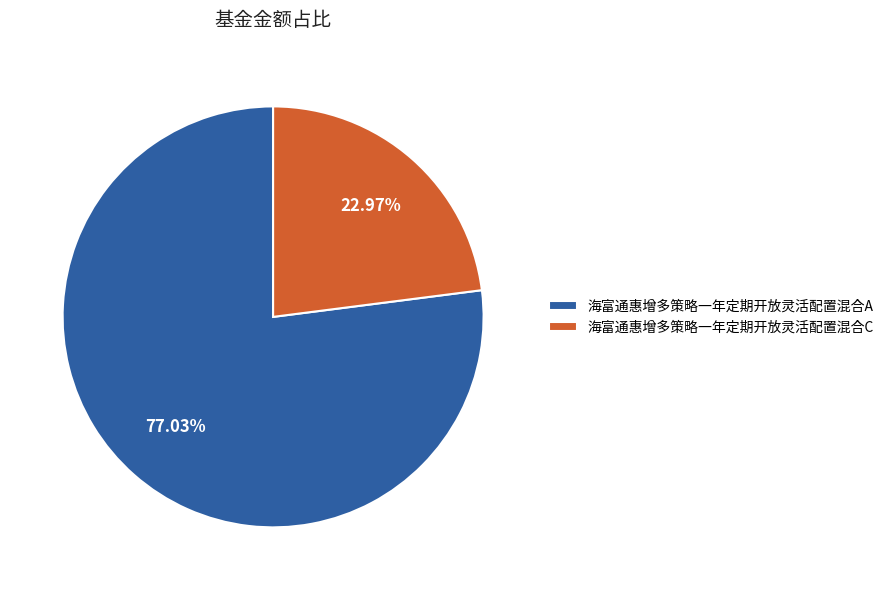

Between 海富通惠增多策略一年定期开放灵活配置混合C and 海富通惠增多策略一年定期开放灵活配置混合A, which is larger?

海富通惠增多策略一年定期开放灵活配置混合A